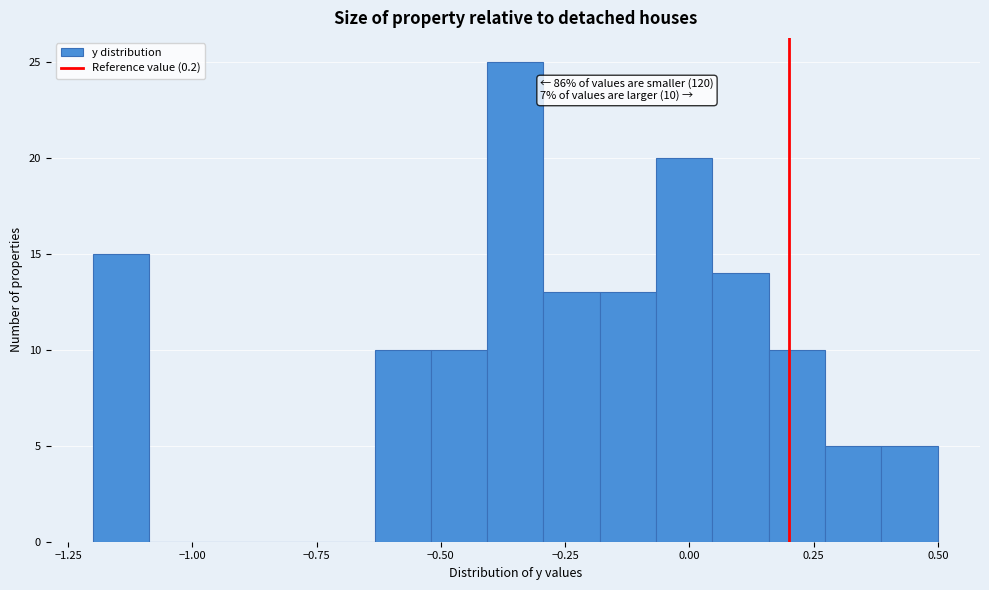

Read against the x-axis, roughly where is the centre of the tallest bar?

-0.35